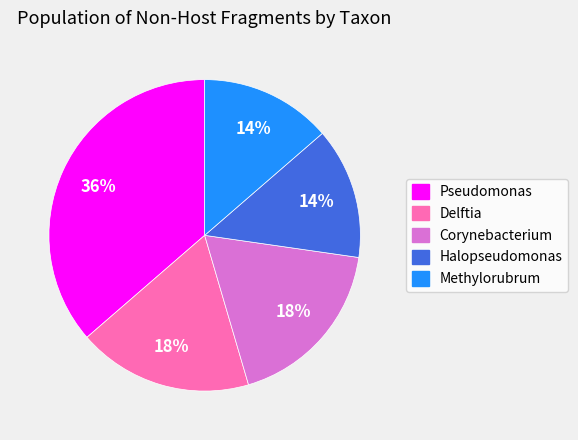

True or false: Pseudomonas accounts for 24% of the total.

False